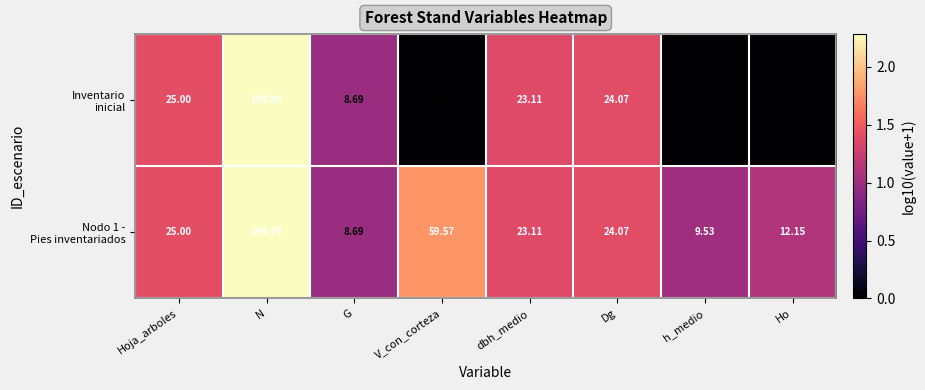

Which label corresponds to the largest value in the chart?

N